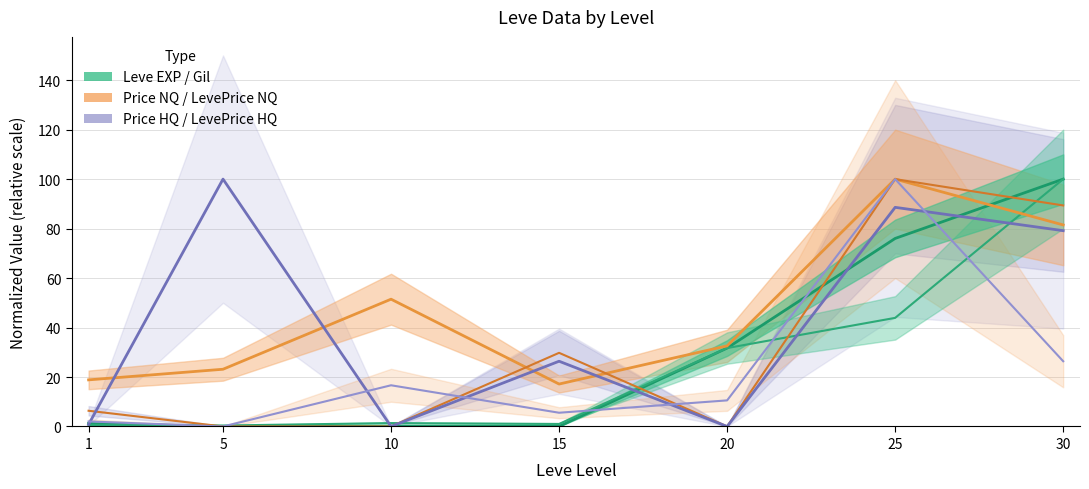

At how many categories does at least one series exceed 71?

3